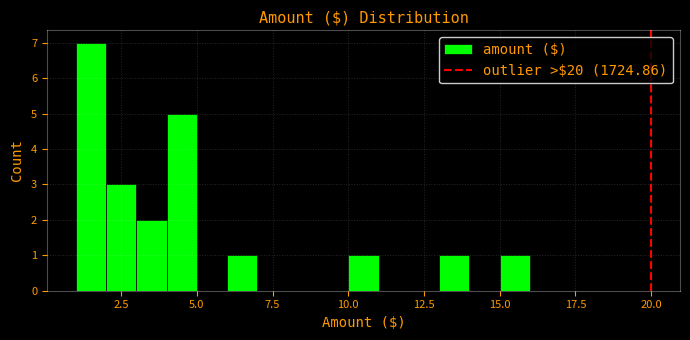

Read against the x-axis, roughly where is the centre of the tallest bar?

1.5